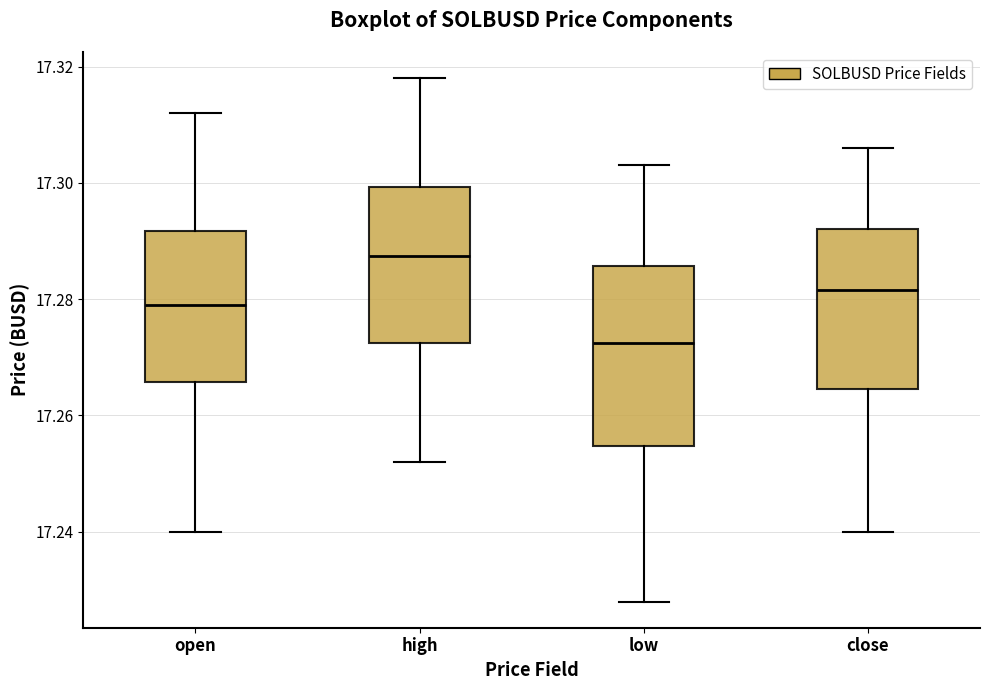

Comparing the boxes themselves (not the whiskers), which one is the tallest?

low